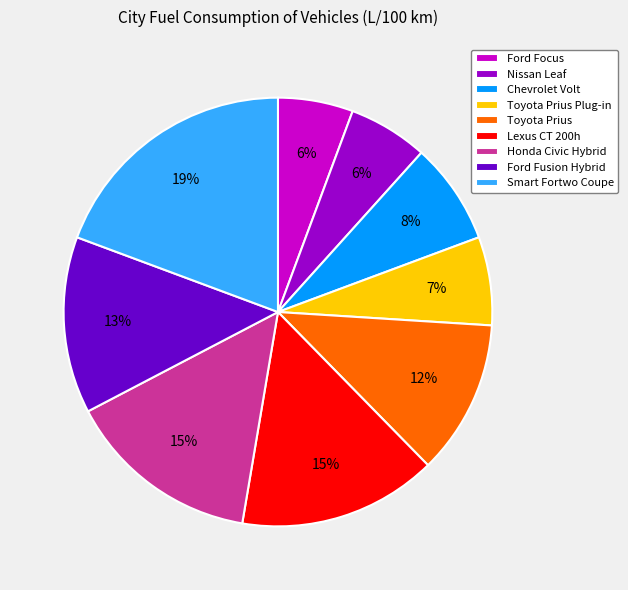

Is it true that Ford Focus is 6% of the pie?

True